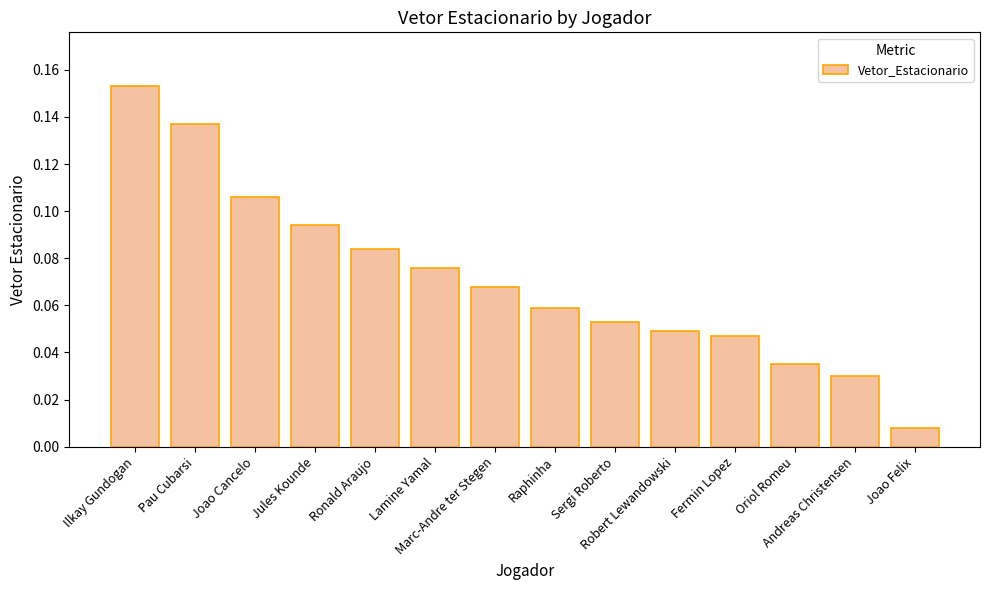

What is the sum of all values?

1.0